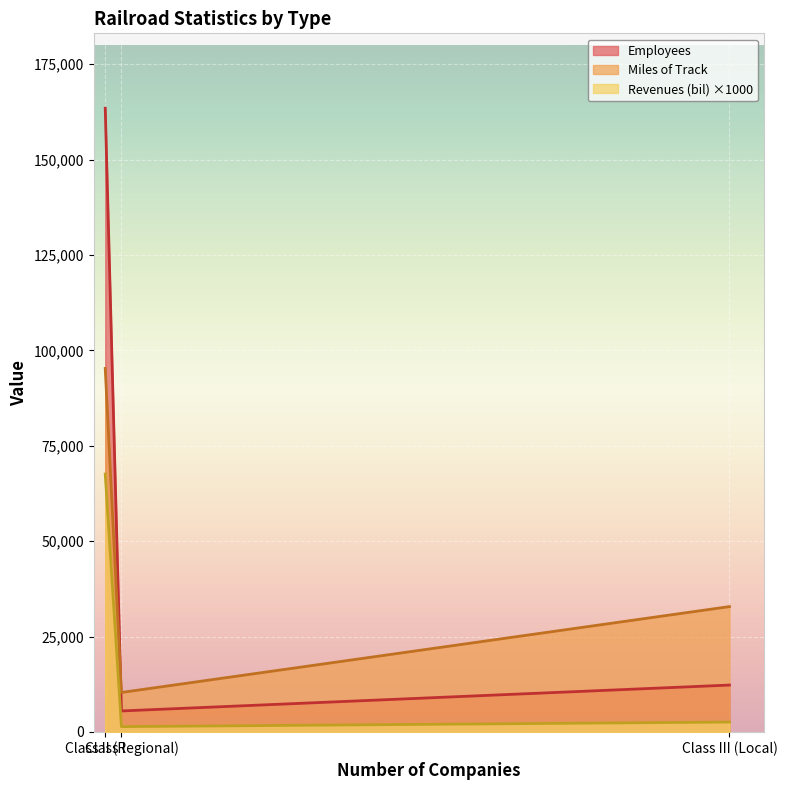

Where is Employees nearest to the value 84485?

Class III (Local)